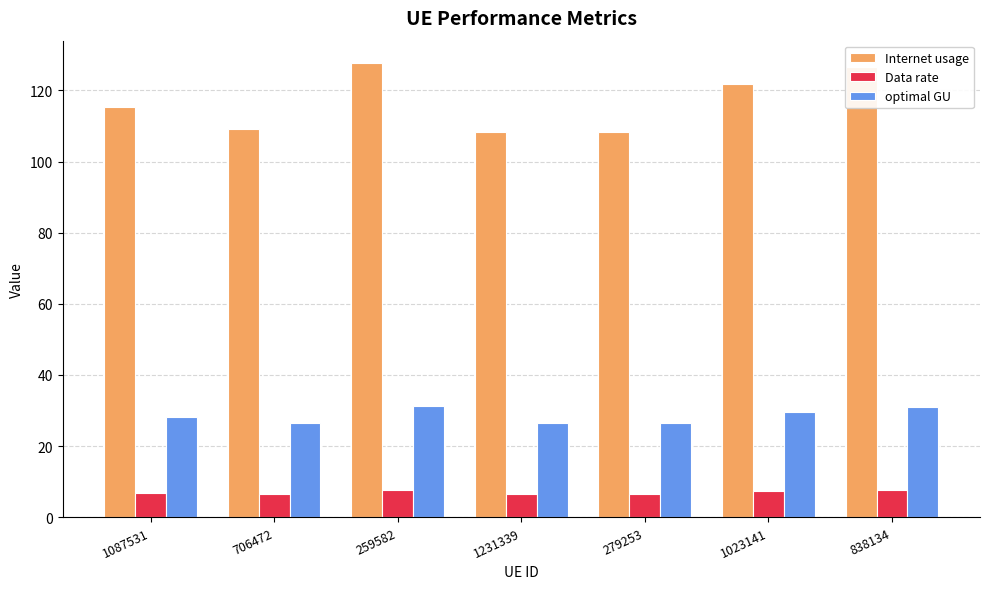

What is the maximum value for optimal GU?

31.1